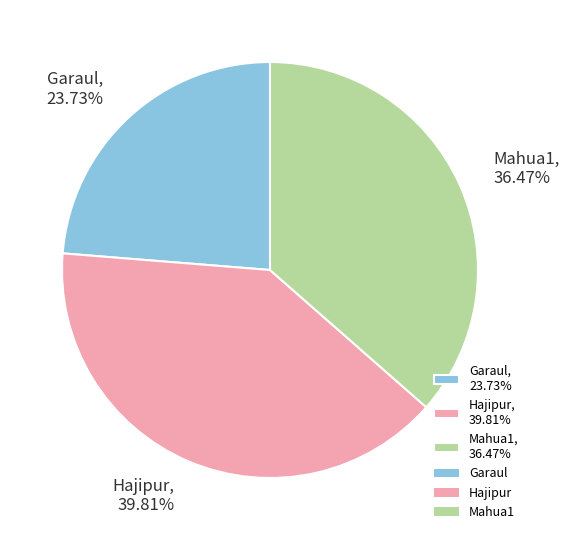

Does Garaul represent more than half of the total?

No